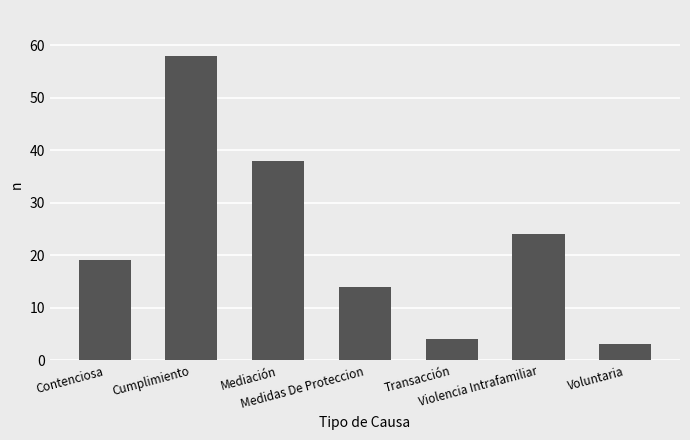

What is the sum of all values?

160